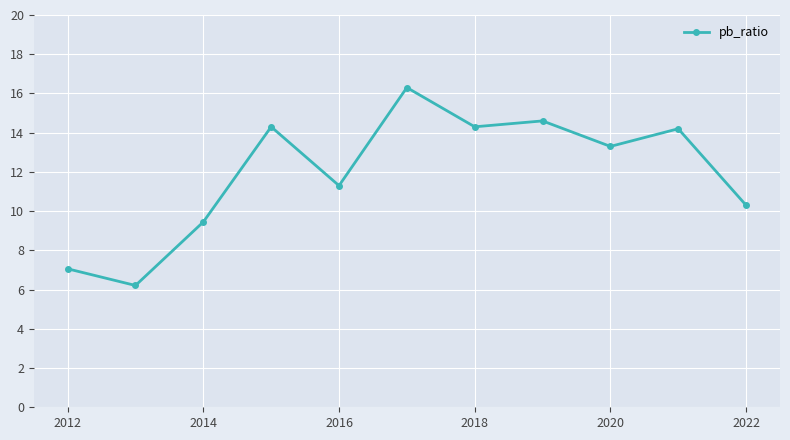

How many points are lower than both their immediate neighbors (excluding endpoints)?

4